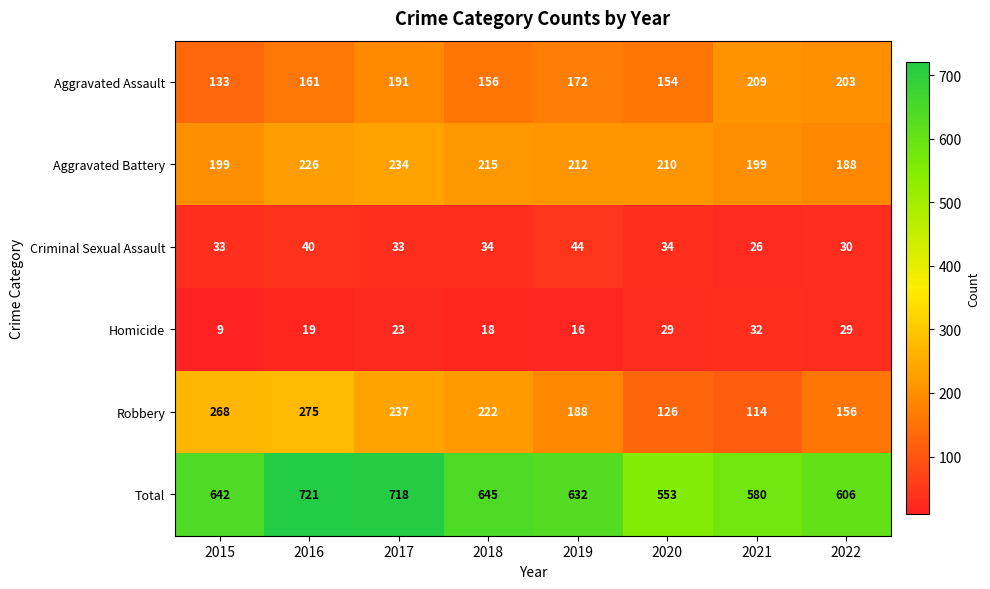

At which category is the sum across all series the highest?

2016